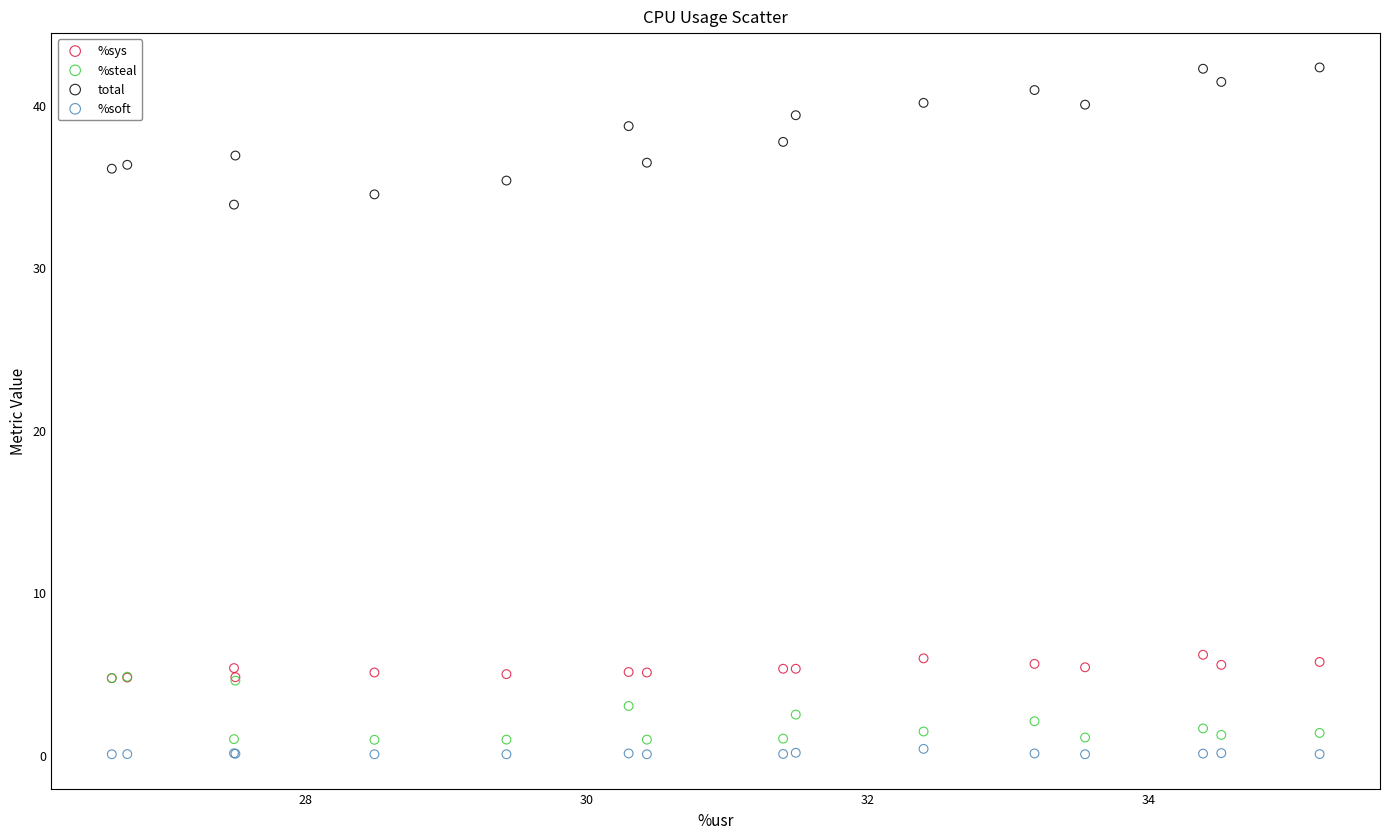

Across all series, what Y value is closest to 21?

33.8